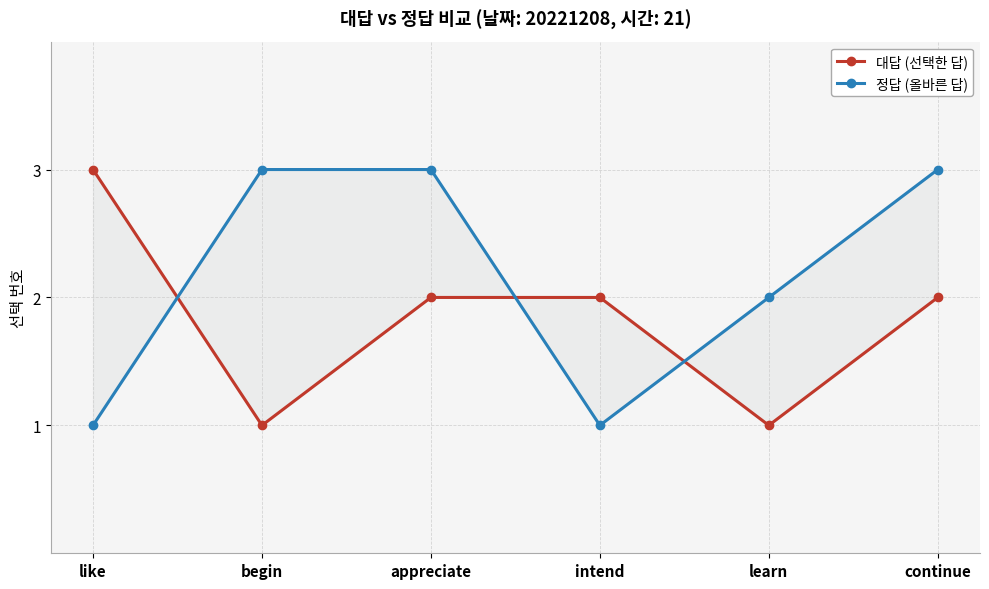

At which category does the chart reach its peak across all series?

like